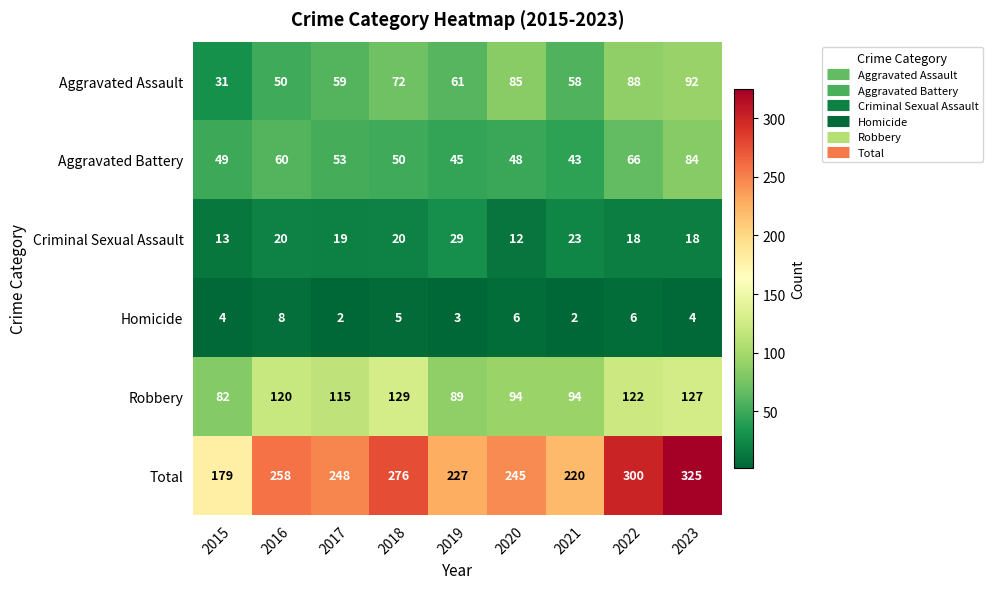

At which label is Total closest to 252?

2017